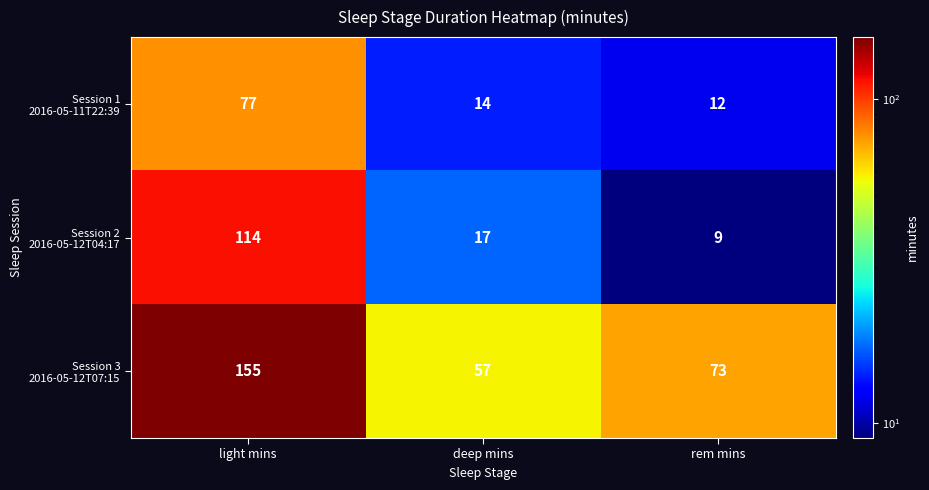

At which category is the sum across all series the highest?

light mins